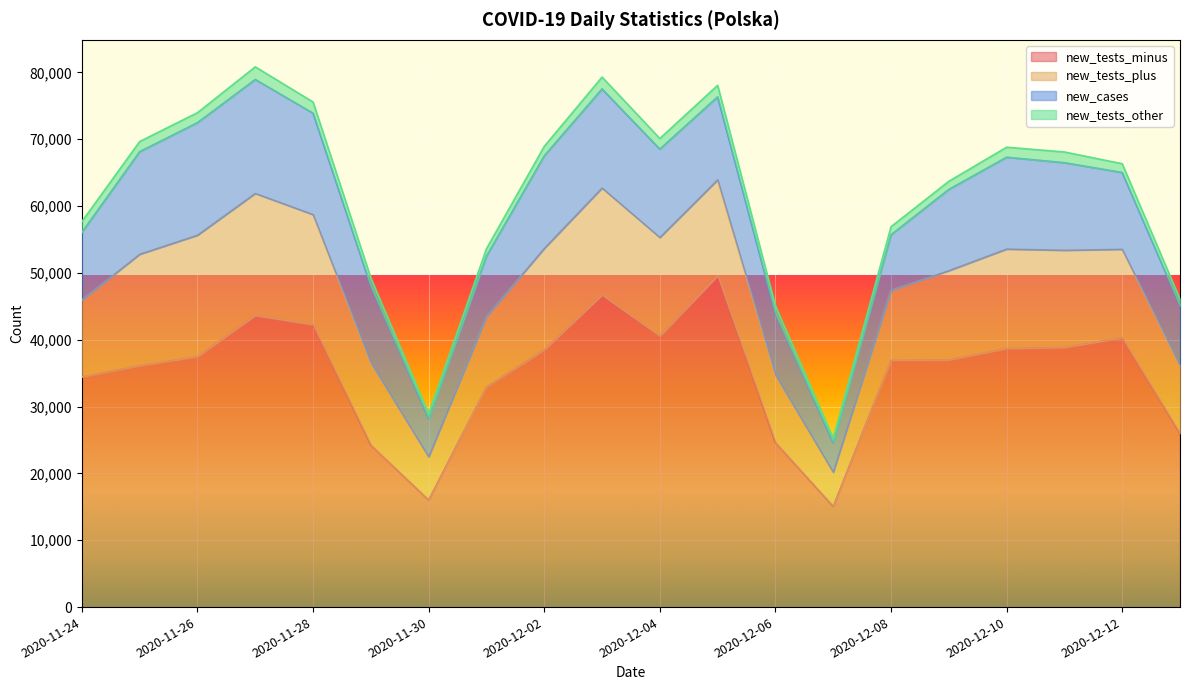

Is the value of new_tests_plus at 2020-11-26 greater than the value of new_cases at 2020-12-01?

Yes